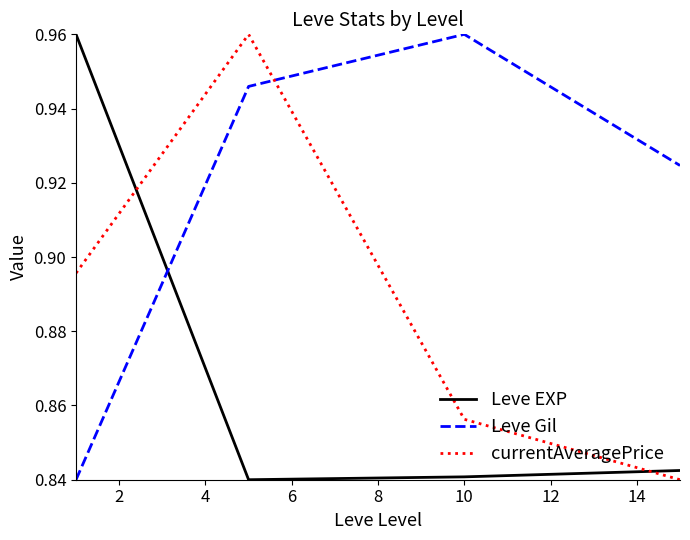

How many times do Leve Gil and currentAveragePrice cross each other?

1